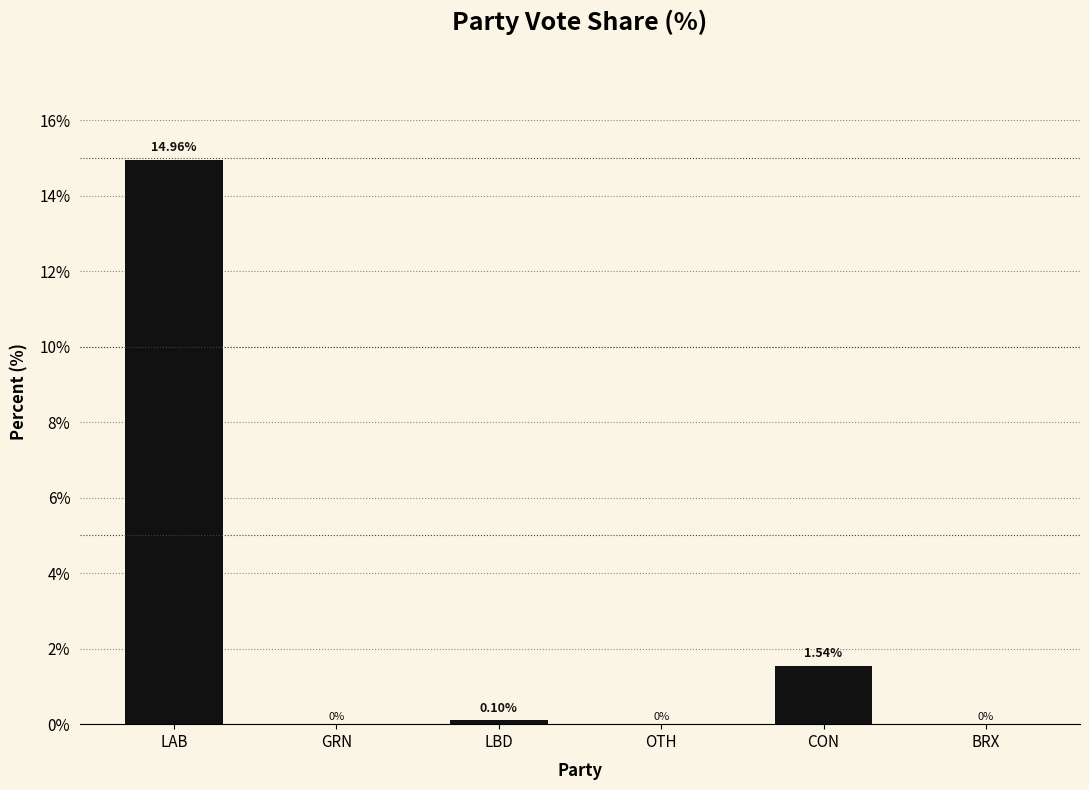

Which has a higher value, GRN or OTH?

GRN